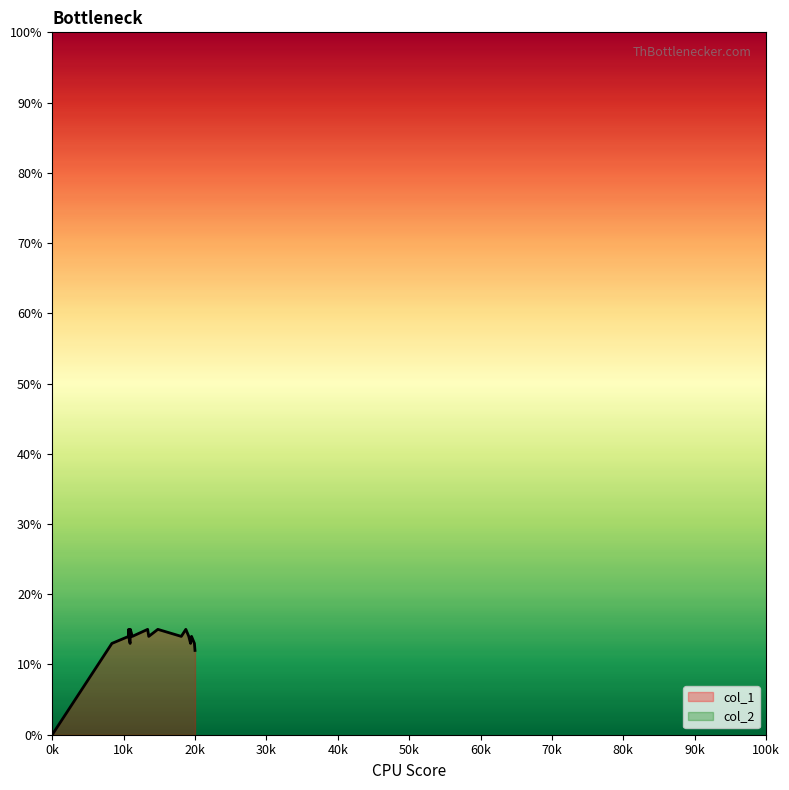

Which series has the largest total across all categories?

col_1